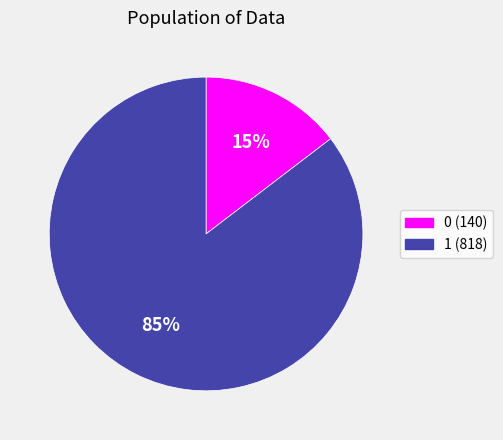

What percentage is the 0 slice, to the nearest percent?

15%